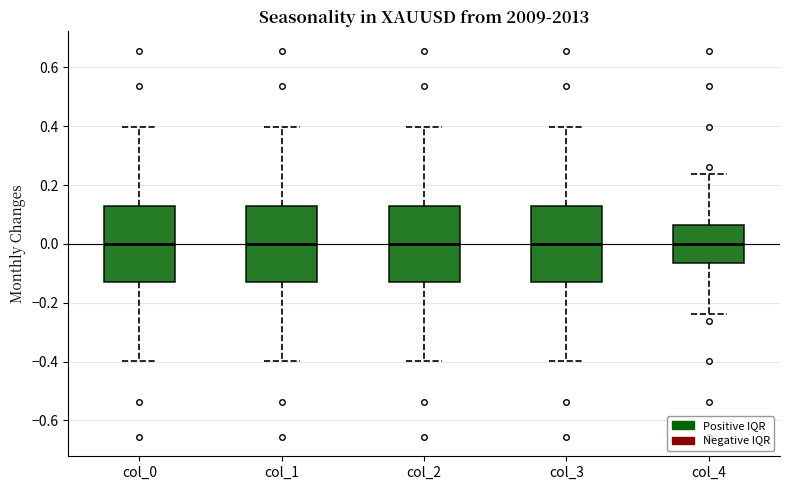

Where does the median line of the box for col_1 sit on the y-axis? The values are not printed on the chart, so give them approximately, as read against the axis.

0.00